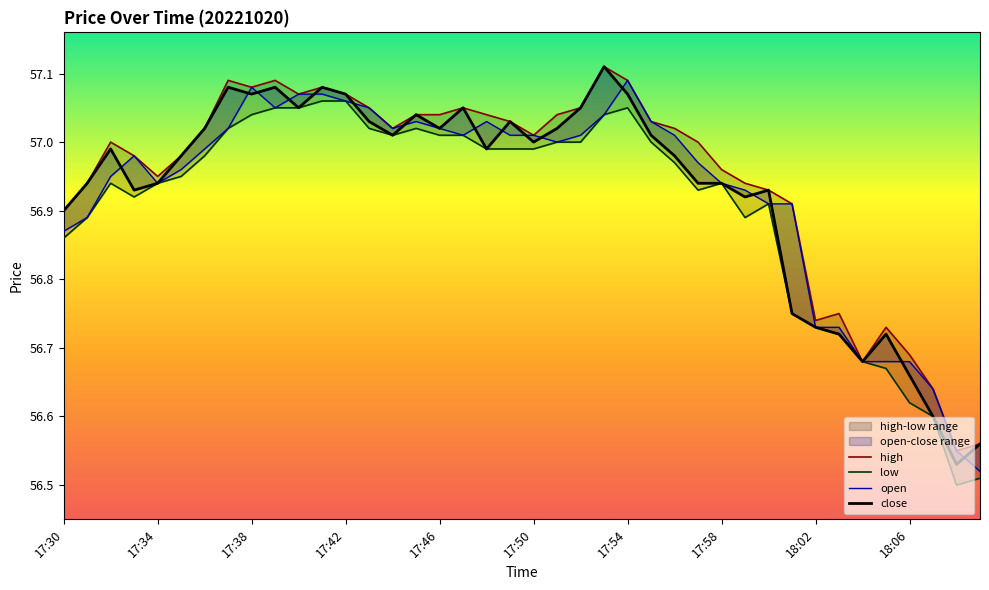

True or false: close and high cross at least once.

False